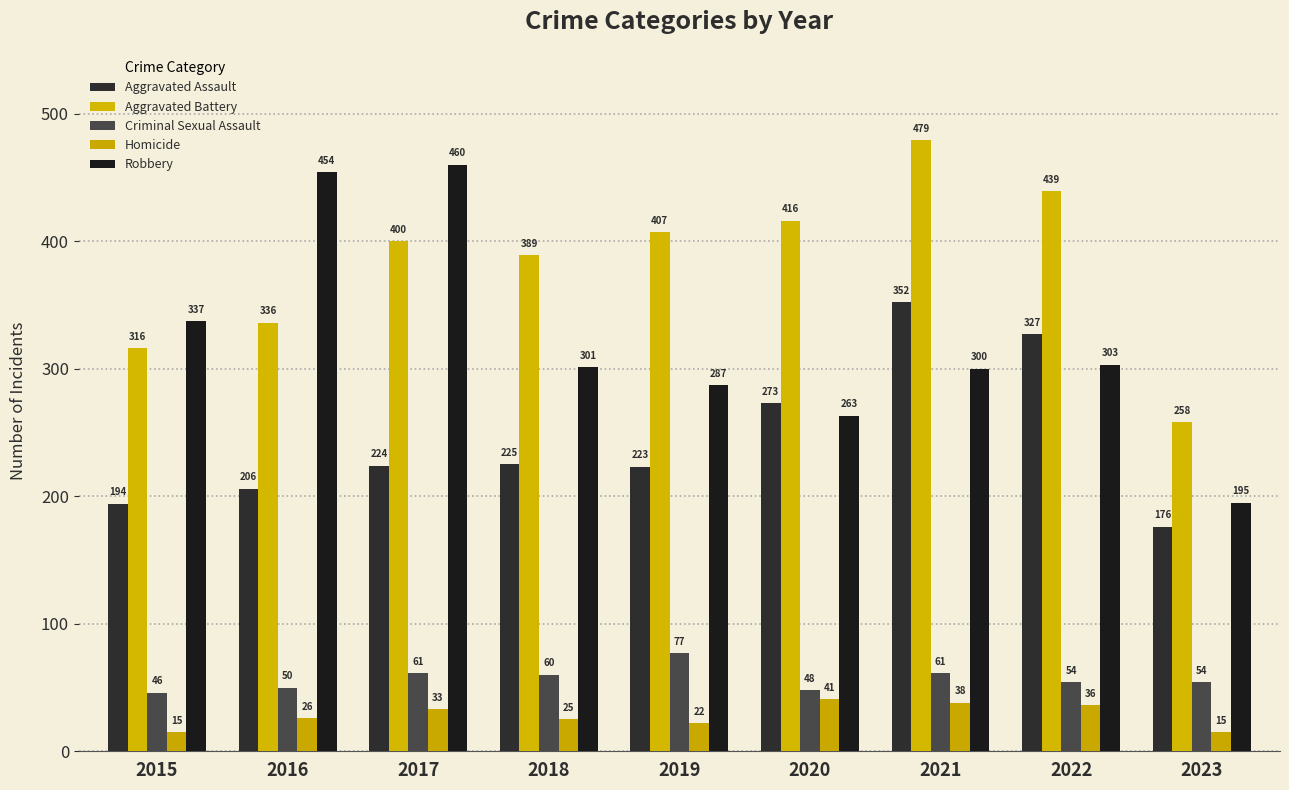

Is the value of Aggravated Battery at 2015 greater than the value of Homicide at 2022?

Yes